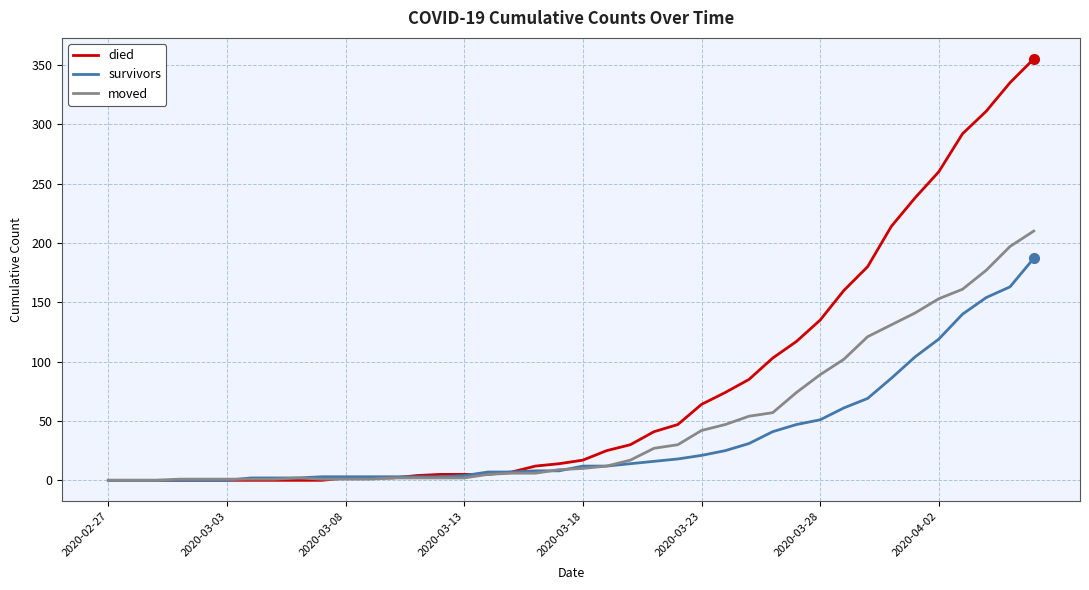

Rank the series by their average value, from highest to lowest.

died, moved, survivors